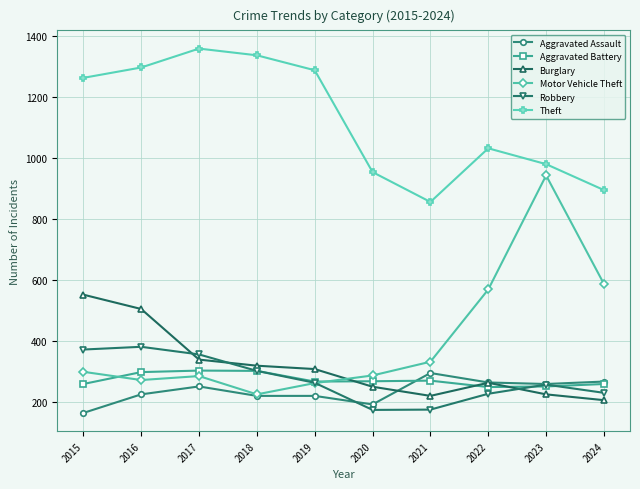

What are all the series names shown in the legend?

Aggravated Assault, Aggravated Battery, Burglary, Motor Vehicle Theft, Robbery, Theft